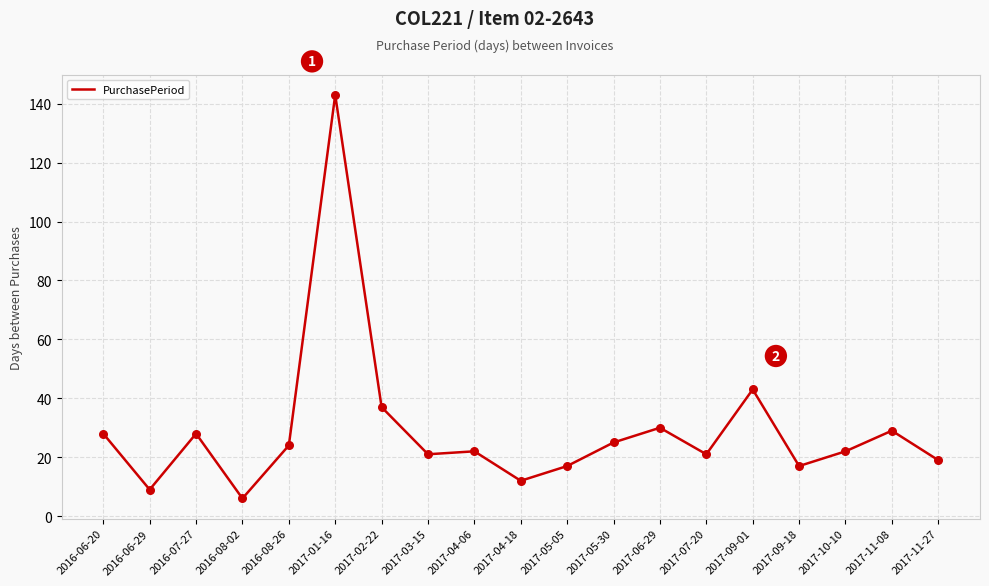

What is the change in value from 2016-08-26 to 2017-05-30?

+1